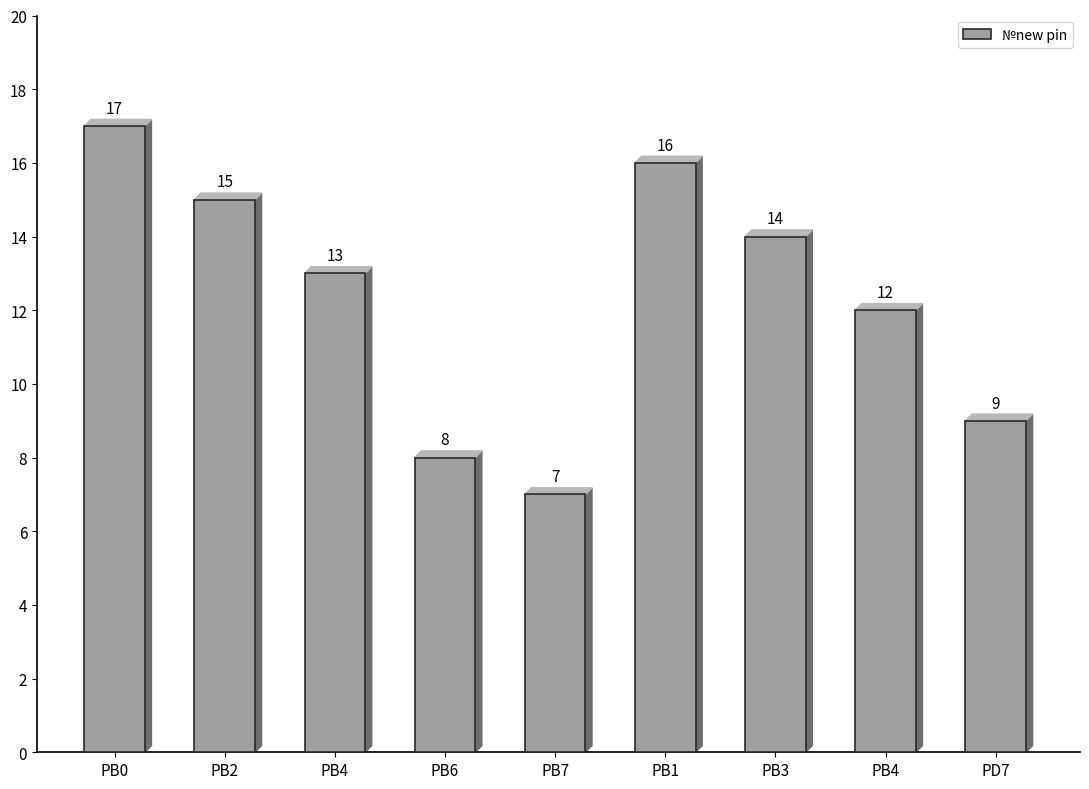

Reading left to right, transcribe all the data shown in this chart.

PB0=17	PB2=15	PB4=13	PB6=8	PB7=7	PB1=16	PB3=14	PB4=12	PD7=9